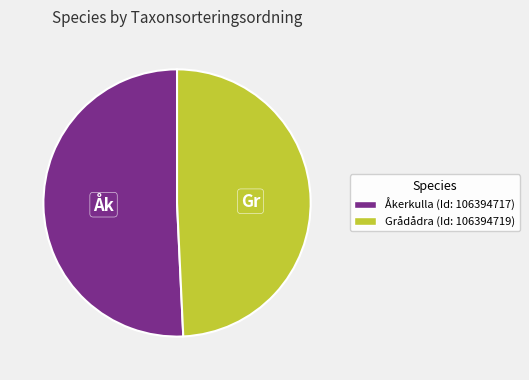

How many segments does this pie chart have?

2